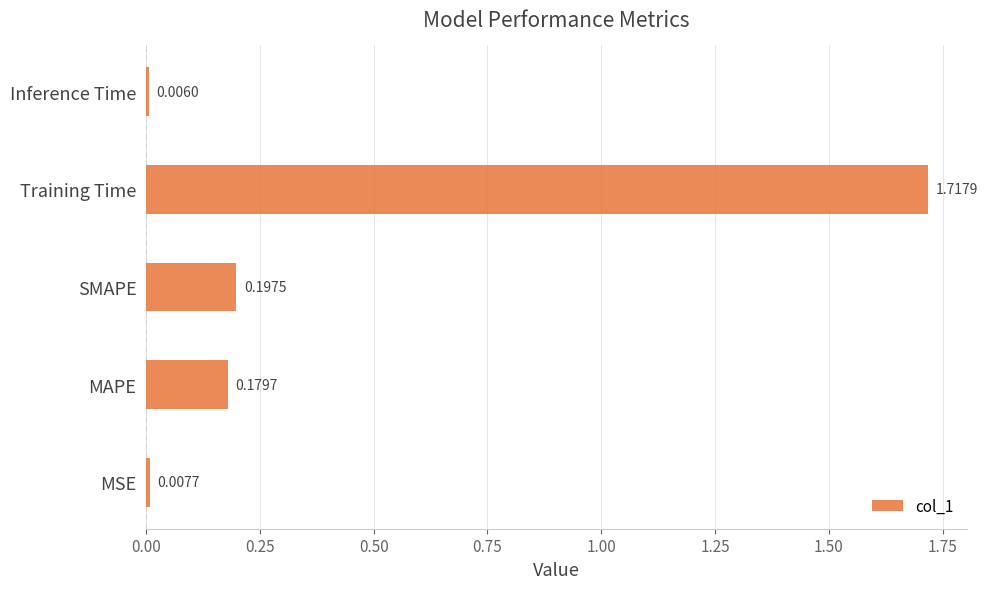

Which label corresponds to the largest value in the chart?

Training Time